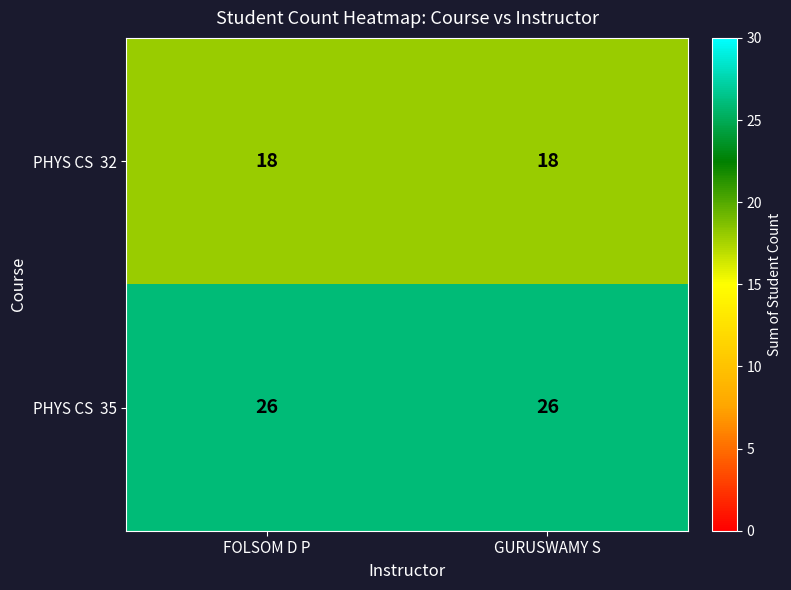

What is the spread (max minus min) of values at GURUSWAMY S?

8